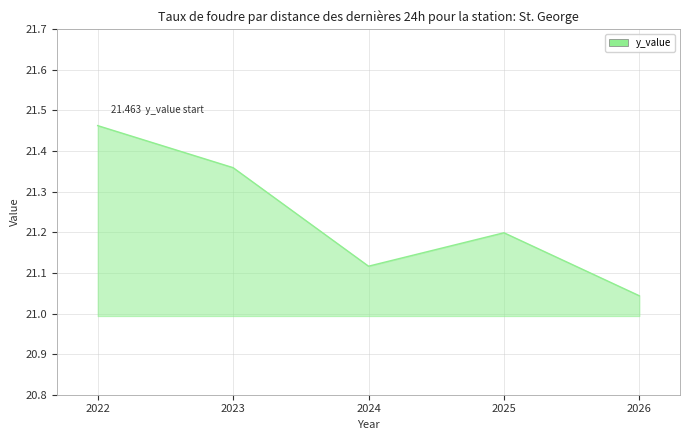

What is the sum of the values at 2025 and 2022?

42.7